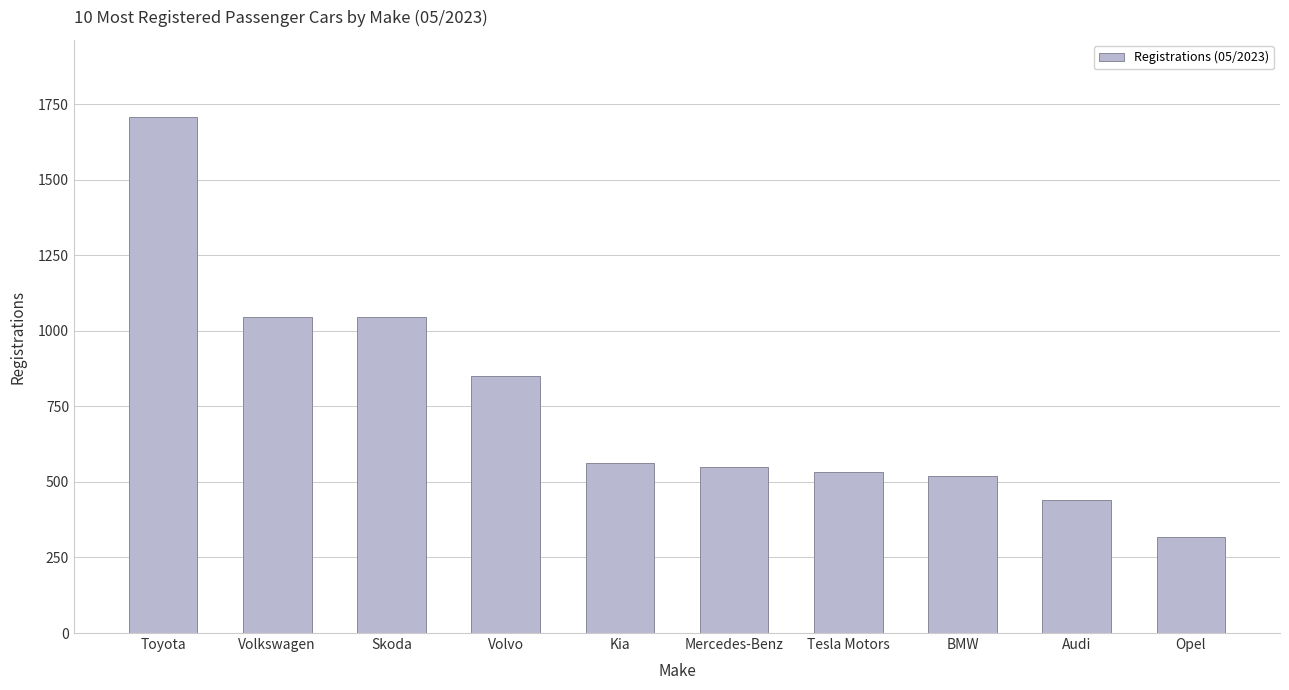

Which label corresponds to the smallest value in the chart?

Opel